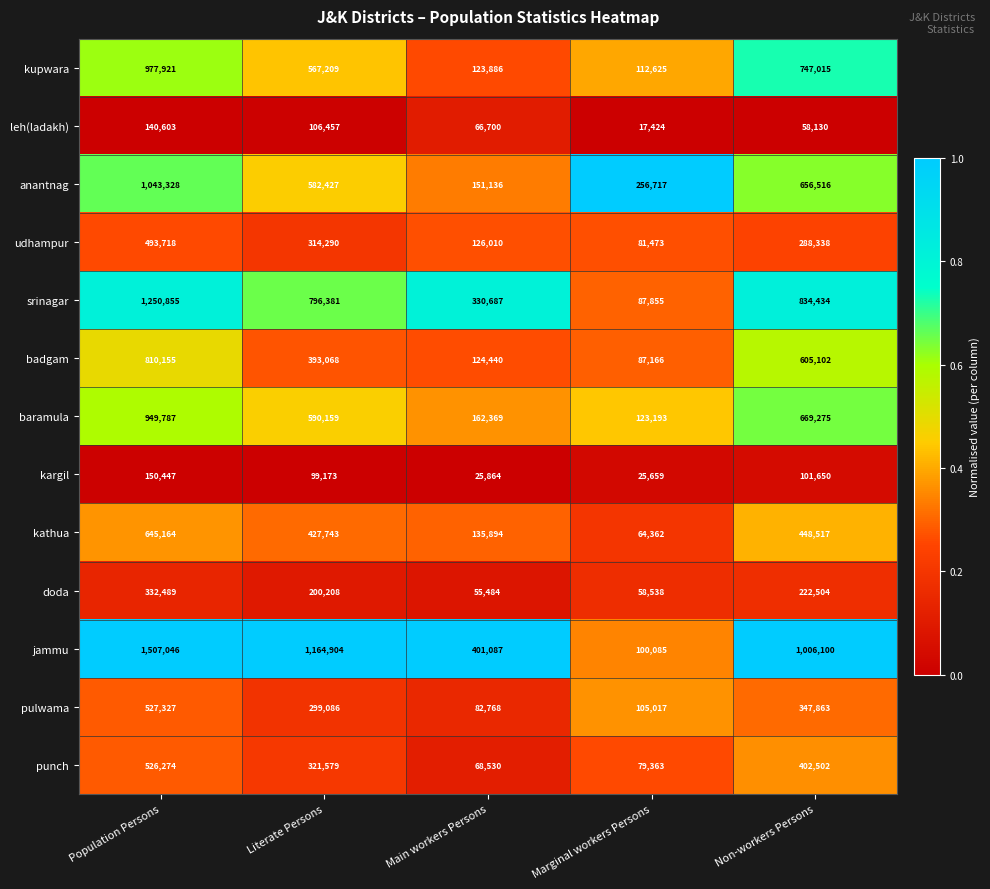

At which label does srinagar first exceed 796381?

Population Persons